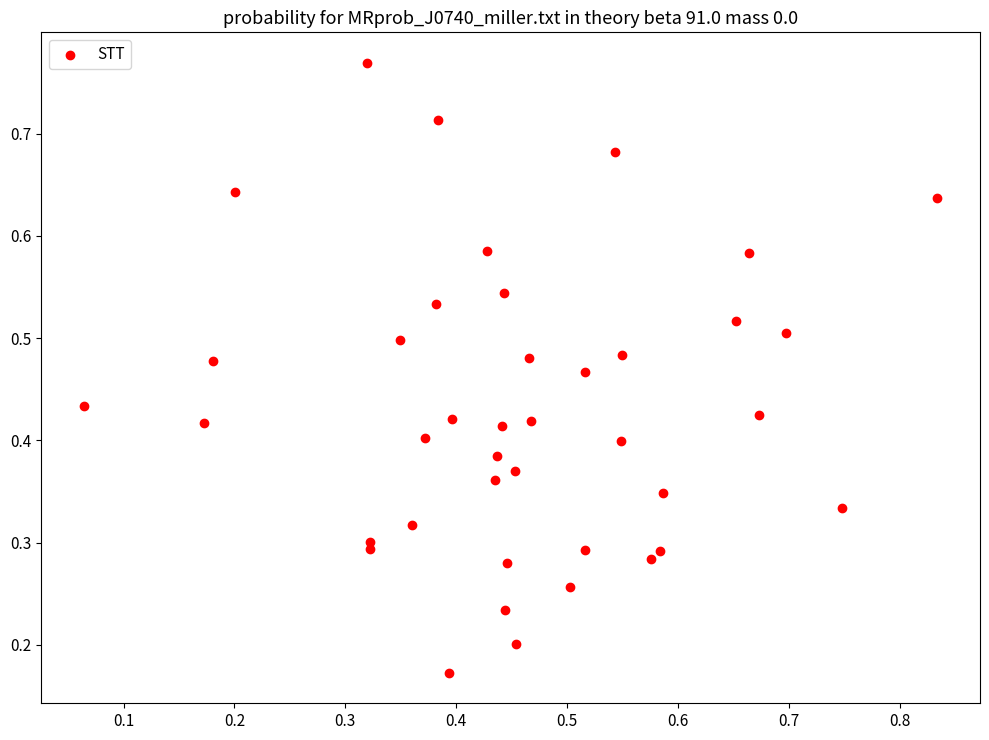

How many points are shown in the scatter plot?

40